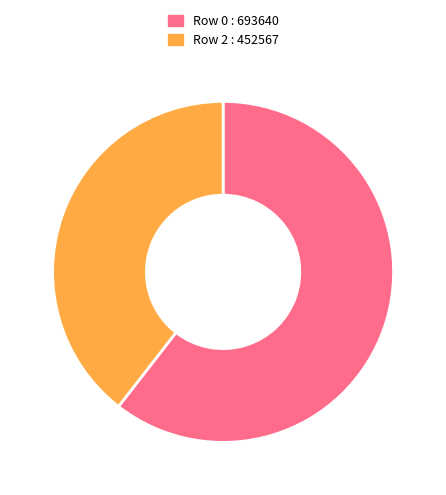

Approximately how many times larger is the value at Row 0 : 693640 compared to Row 2 : 452567?

1.5